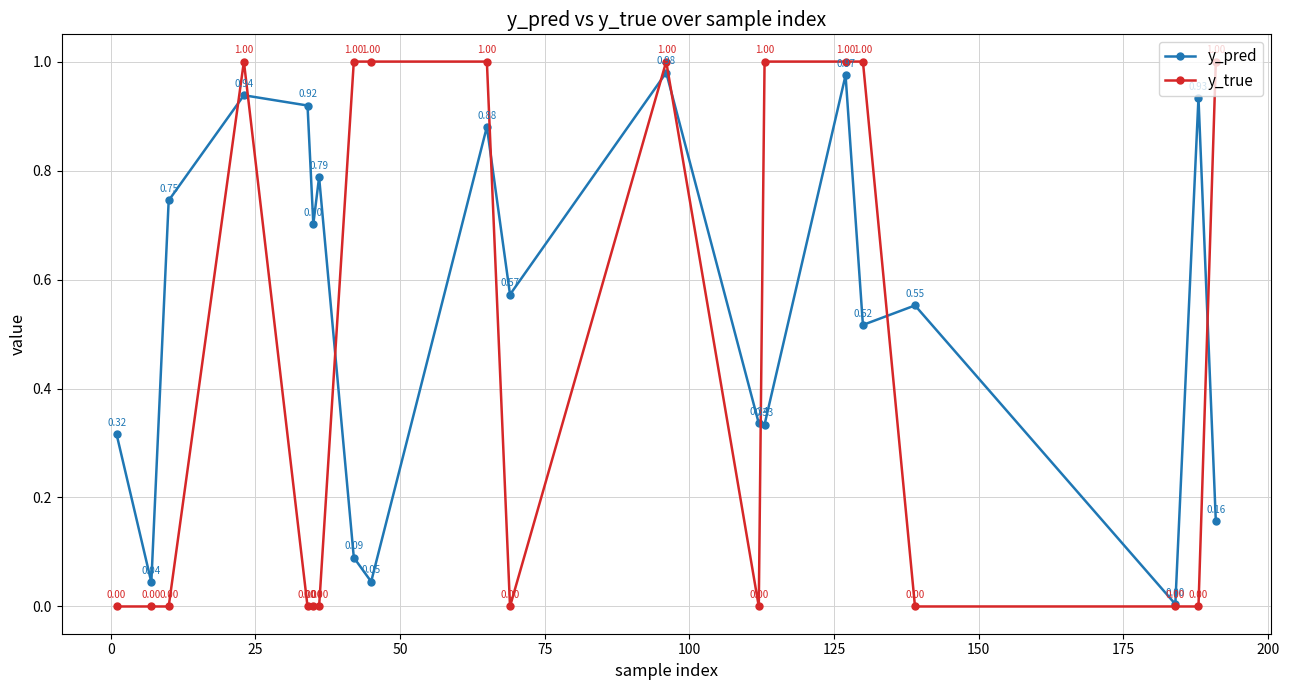

What are all the series names shown in the legend?

y_pred, y_true